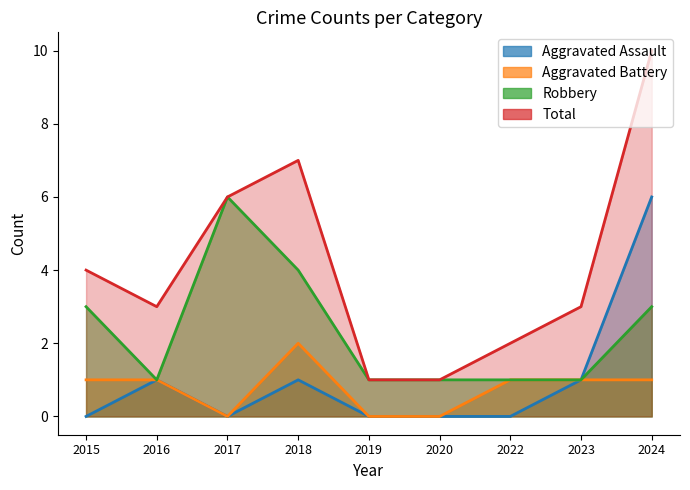

What is the difference between the maximum and second lowest values in the Robbery series?

5